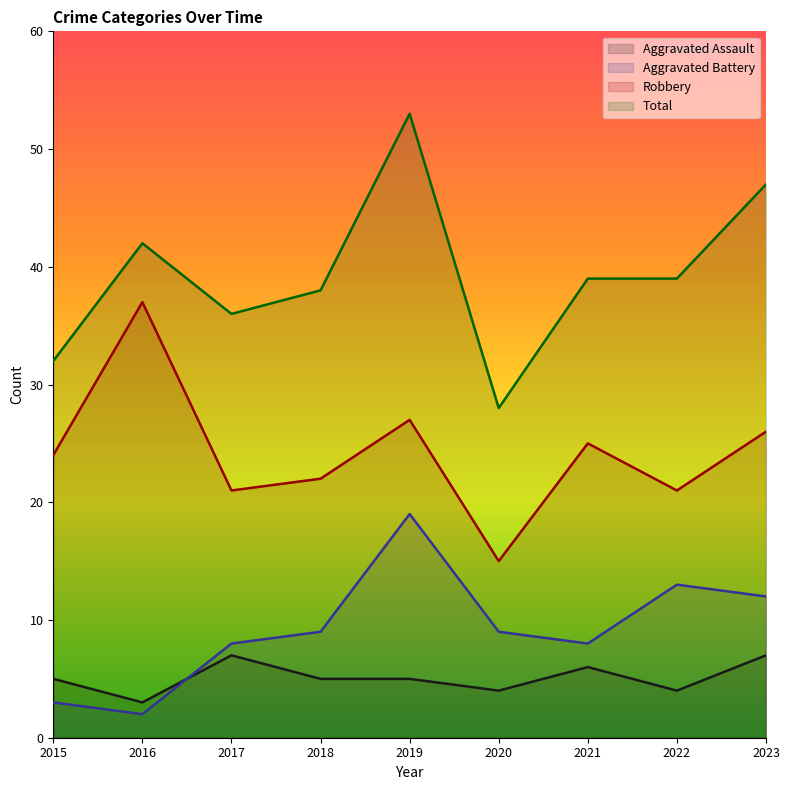

Rank the categories by Aggravated Battery value from lowest to highest.

2016, 2015, 2017, 2021, 2018, 2020, 2023, 2022, 2019